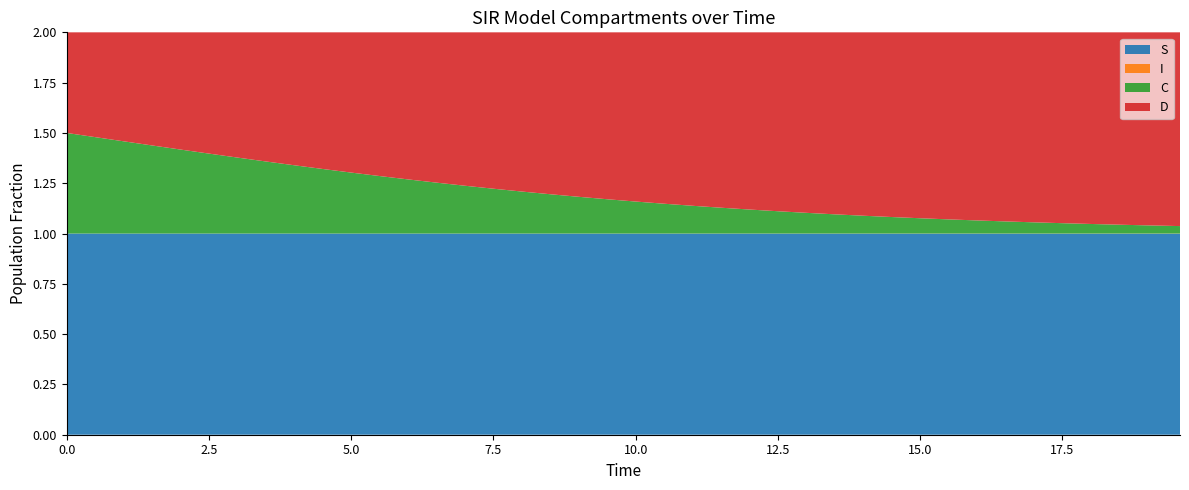

Reading left to right, extract all data points from this chart.

S: 1.0	1.0	1.0	1.0	1.0	1.0	1.0	1.0	1.0	1.0	1.0	1.0	1.0	1.0	1.0	1.0	1.0	1.0	1.0	1.0	1.0	1.0	1.0	1.0	1.0	1.0	1.0	1.0	1.0	1.0	1.0	1.0	1.0	1.0	1.0	1.0	1.0	1.0	1.0	1.0
I: 0.0	0.0	0.0	0.0	0.0	0.0	0.0	0.0	0.0	0.0	0.0	0.0	0.0	0.0	0.0	0.0	0.0	0.0	0.0	0.0	0.0	0.0	0.0	0.0	0.0	0.0	0.0	0.0	0.0	0.0	0.0	0.0	0.0	0.0	0.0	0.0	0.0	0.0	0.0	0.0
C: 0.5	0.5	0.5	0.4	0.4	0.4	0.4	0.4	0.3	0.3	0.3	0.3	0.3	0.3	0.2	0.2	0.2	0.2	0.2	0.2	0.2	0.1	0.1	0.1	0.1	0.1	0.1	0.1	0.1	0.1	0.1	0.1	0.1	0.1	0.1	0.1	0.0	0.0	0.0	0.0
D: 0.5	0.5	0.5	0.6	0.6	0.6	0.6	0.6	0.7	0.7	0.7	0.7	0.7	0.7	0.8	0.8	0.8	0.8	0.8	0.8	0.8	0.9	0.9	0.9	0.9	0.9	0.9	0.9	0.9	0.9	0.9	0.9	0.9	0.9	0.9	0.9	1.0	1.0	1.0	1.0